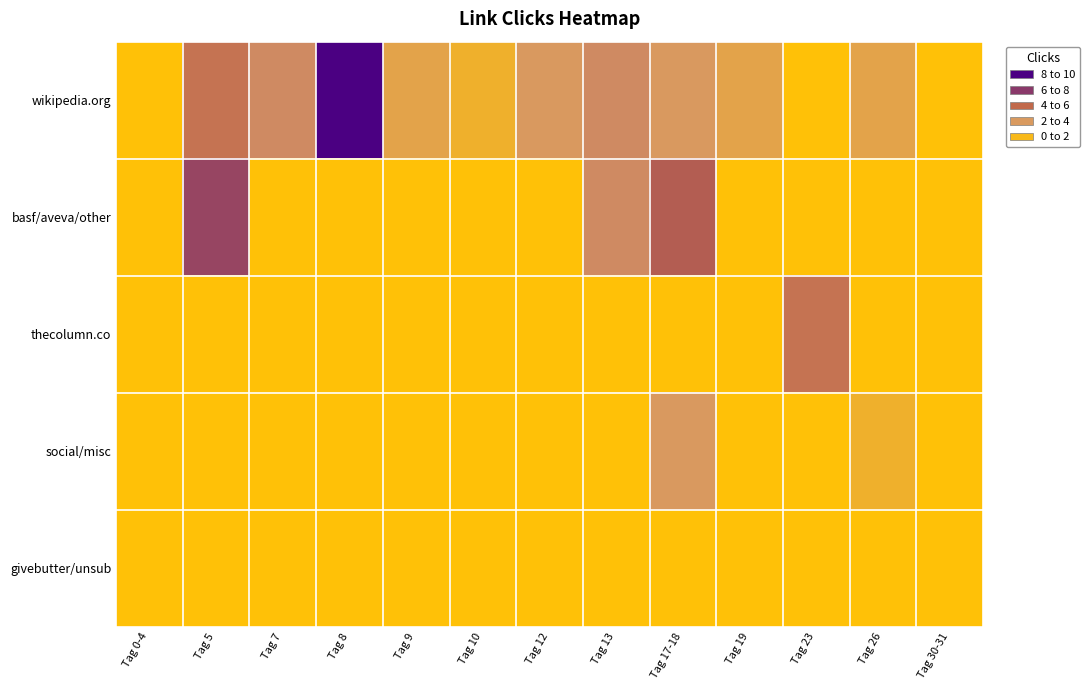

List the series in order of their peak value, highest first.

wikipedia.org, basf/aveva/other, thecolumn.co, social/misc, givebutter/unsub